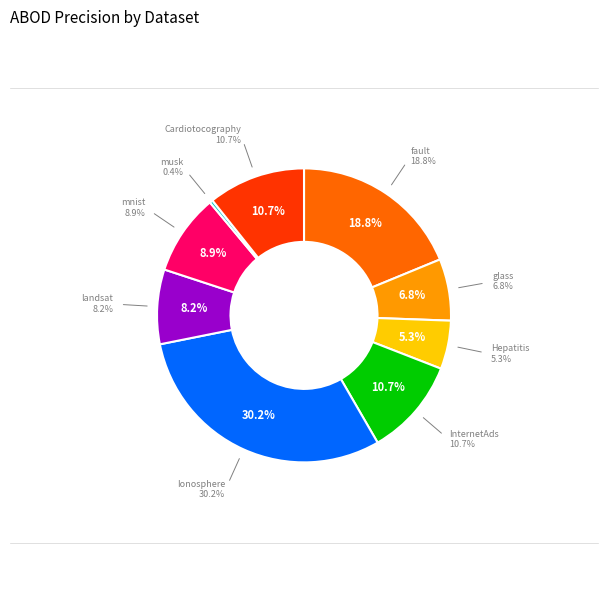

Which slice is the smallest?

musk